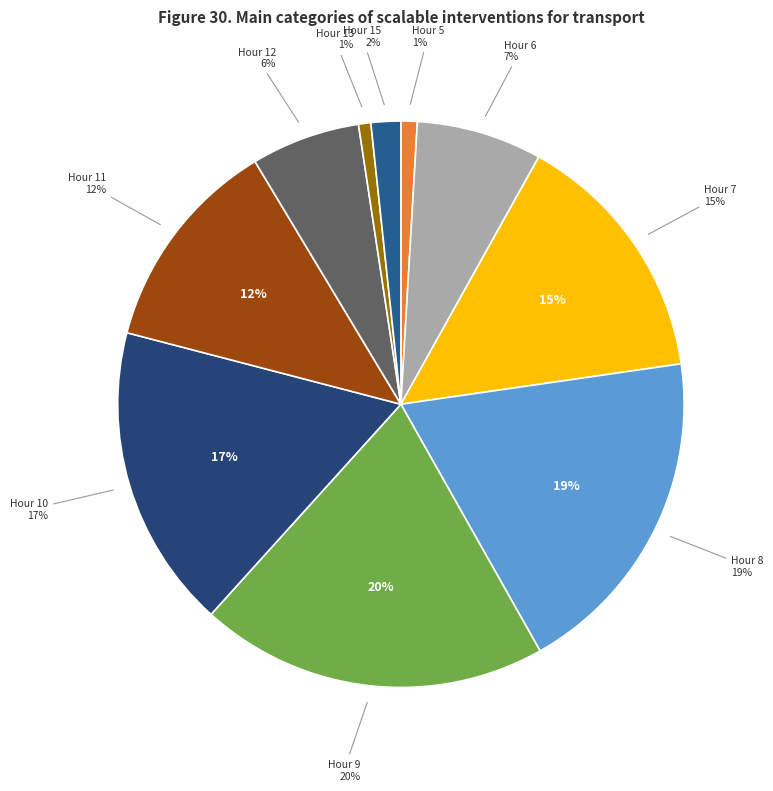

What percentage do 15 and 5 together represent?

2.6%